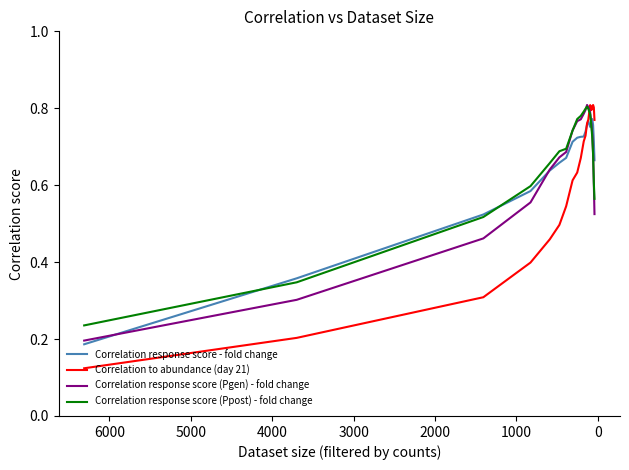

The Correlation response score - fold change series shows 1.1 at 11. True or false?

False